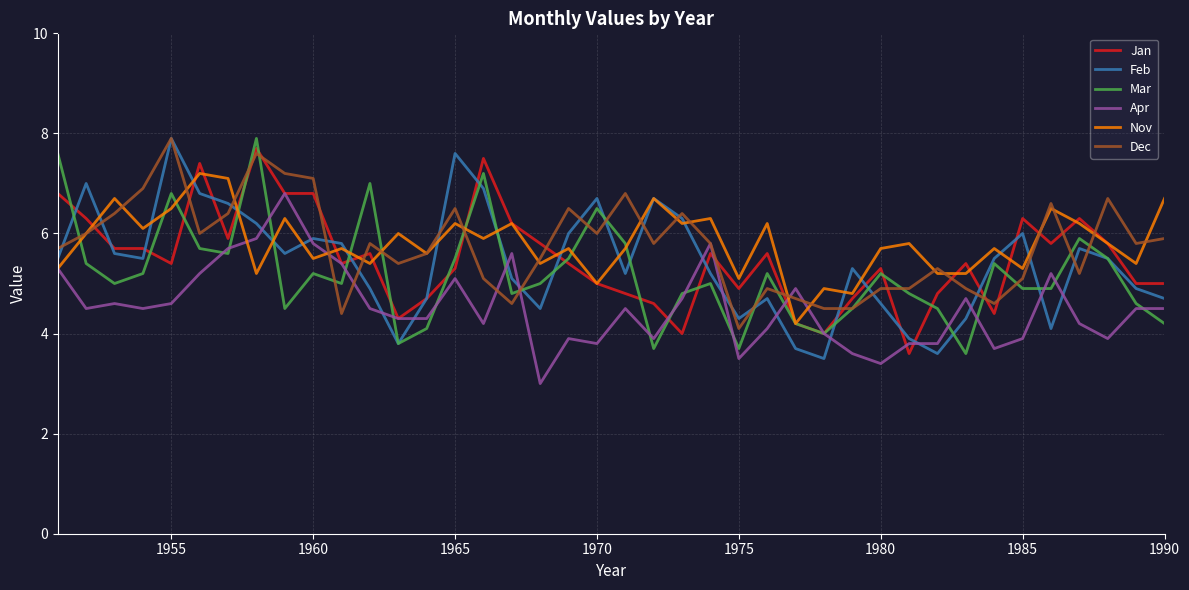

Reading right to left, what are all the values shown in this chart?

Jan: 5.0	5.0	5.8	6.3	5.8	6.3	4.4	5.4	4.8	3.6	5.3	4.7	4.0	4.2	5.6	4.9	5.6	4.0	4.6	4.8	5.0	5.4	5.8	6.2	7.5	5.3	4.7	4.3	5.6	5.4	6.8	6.8	7.7	5.9	7.4	5.4	5.7	5.7	6.3	6.8
Feb: 4.7	4.9	5.5	5.7	4.1	6.0	5.5	4.3	3.6	3.9	4.6	5.3	3.5	3.7	4.7	4.3	5.2	6.3	6.7	5.2	6.7	6.0	4.5	5.1	6.9	7.6	4.7	3.8	4.9	5.8	5.9	5.6	6.2	6.6	6.8	7.9	5.5	5.6	7.0	5.5
Mar: 4.2	4.6	5.5	5.9	4.9	4.9	5.4	3.6	4.5	4.8	5.2	4.5	4.0	4.2	5.2	3.7	5.0	4.8	3.7	5.8	6.5	5.5	5.0	4.8	7.2	5.5	4.1	3.8	7.0	5.0	5.2	4.5	7.9	5.6	5.7	6.8	5.2	5.0	5.4	7.6
Apr: 4.5	4.5	3.9	4.2	5.2	3.9	3.7	4.7	3.8	3.8	3.4	3.6	4.0	4.9	4.1	3.5	5.8	4.7	3.9	4.5	3.8	3.9	3.0	5.6	4.2	5.1	4.3	4.3	4.5	5.4	5.8	6.8	5.9	5.7	5.2	4.6	4.5	4.6	4.5	5.3
Nov: 6.7	5.4	5.8	6.2	6.5	5.3	5.7	5.2	5.2	5.8	5.7	4.8	4.9	4.2	6.2	5.1	6.3	6.2	6.7	5.7	5.0	5.7	5.4	6.2	5.9	6.2	5.6	6.0	5.4	5.7	5.5	6.3	5.2	7.1	7.2	6.5	6.1	6.7	6.0	5.3
Dec: 5.9	5.8	6.7	5.2	6.6	5.1	4.6	4.9	5.3	4.9	4.9	4.5	4.5	4.7	4.9	4.1	5.8	6.4	5.8	6.8	6.0	6.5	5.5	4.6	5.1	6.5	5.6	5.4	5.8	4.4	7.1	7.2	7.6	6.4	6.0	7.9	6.9	6.4	6.0	5.7